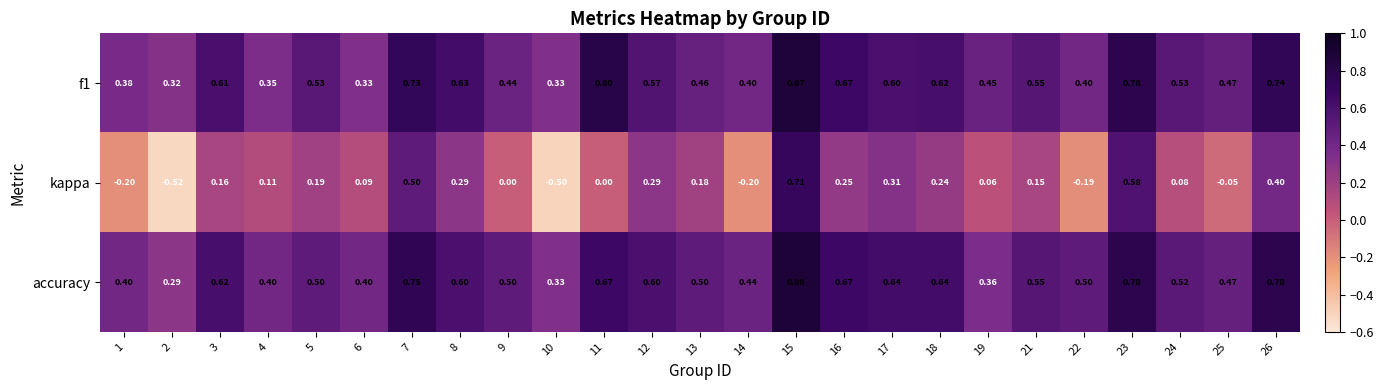

Which series has the widest spread of values?

kappa